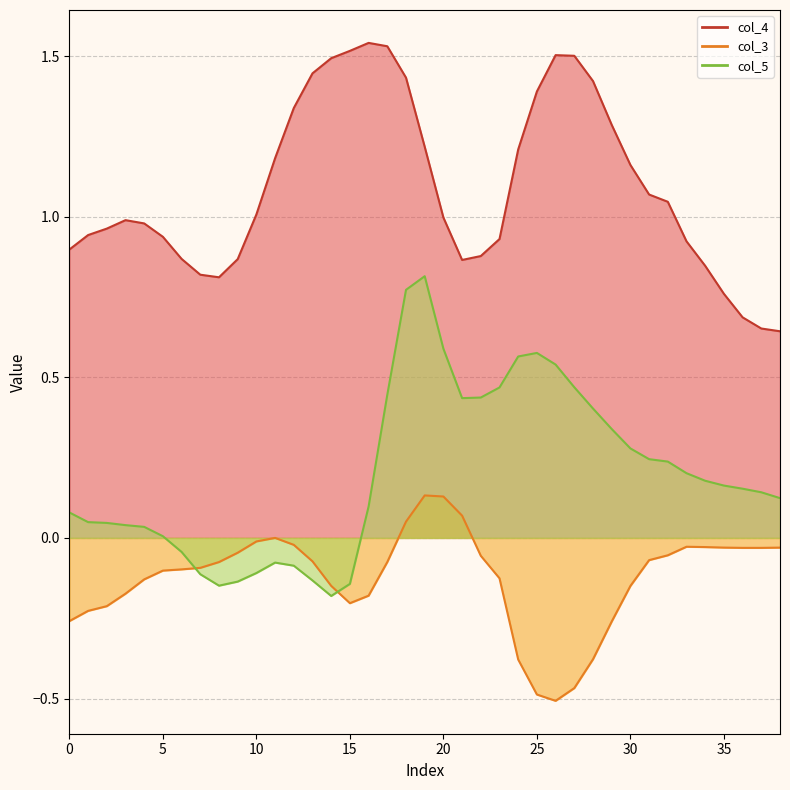

Is it true that col_3 equals -0.0 at 30?

False